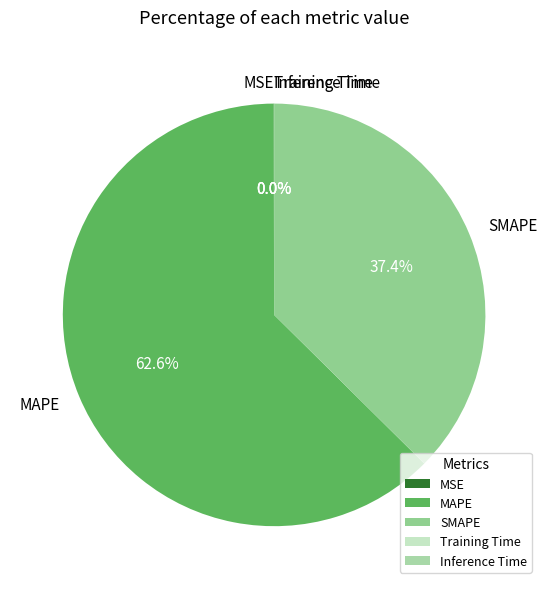

To the nearest percent, what is the difference between the largest and smallest slice percentages?

63%